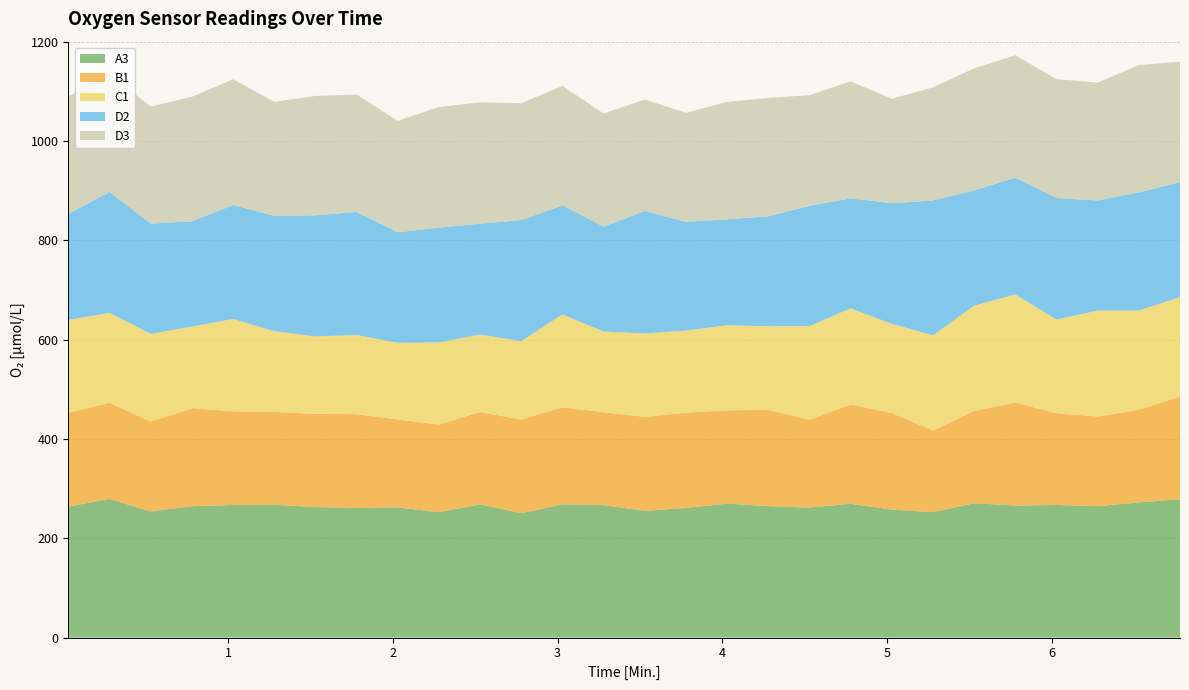

Reading left to right, list all the values displayed in this chart.

A3: 0.03=263.9	0.28=279.3	0.53=253.9	0.78=264.6	1.03=267.0	1.28=267.4	1.53=262.9	1.78=261.1	2.03=262.2	2.28=252.6	2.53=268.4	2.78=250.5	3.03=268.4	3.28=266.7	3.53=255.3	3.78=261.1	4.03=269.8	4.28=264.6	4.53=261.8	4.78=269.4	5.03=257.7	5.28=252.6	5.53=270.5	5.78=266.0	6.03=267.0	6.28=264.6	6.53=272.2	6.78=278.6
B1: 0.03=188.8	0.28=193.5	0.53=181.1	0.78=197.3	1.03=188.5	1.28=187.0	1.53=187.6	1.78=188.8	2.03=177.1	2.28=176.5	2.53=185.7	2.78=188.5	3.03=195.1	3.28=187.3	3.53=189.2	3.78=191.6	4.03=187.9	4.28=193.8	4.53=176.8	4.78=200.1	5.03=194.5	5.28=164.4	5.53=186.1	5.78=207.1	6.03=184.8	6.28=180.5	6.53=186.7	6.78=206.8
C1: 0.03=187.0	0.28=181.1	0.53=176.5	0.78=164.4	1.03=186.1	1.28=162.6	1.53=156.1	1.78=159.3	2.03=154.3	2.28=165.3	2.53=156.1	2.78=157.9	3.03=187.3	3.28=162.3	3.53=168.0	3.78=165.3	4.03=171.4	4.28=168.3	4.53=188.5	4.78=193.5	5.03=179.6	5.28=191.6	5.53=211.9	5.78=218.0	6.03=188.5	6.28=213.5	6.53=199.8	6.78=200.1
D2: 0.03=213.5	0.28=243.4	0.53=221.9	0.78=211.9	1.03=229.5	1.28=232.4	1.53=243.8	1.78=247.8	2.03=222.6	2.28=231.1	2.53=223.2	2.78=243.8	3.03=219.7	3.28=211.3	3.53=246.5	3.78=219.0	4.03=213.2	4.28=221.6	4.53=242.4	4.78=221.3	5.03=243.1	5.28=271.5	5.53=232.1	5.78=235.1	6.03=244.8	6.28=221.6	6.53=237.7	6.78=231.8
D3: 0.03=236.4	0.28=238.4	0.53=235.8	0.78=250.9	1.03=253.2	1.28=229.5	1.53=240.4	1.78=236.4	2.03=224.2	2.28=242.8	2.53=244.4	2.78=235.4	3.03=240.4	3.28=227.8	3.53=224.5	3.78=219.7	4.03=236.4	4.28=238.4	4.53=222.6	4.78=235.8	5.03=210.3	5.28=227.8	5.53=245.8	5.78=246.5	6.03=239.4	6.28=237.4	6.53=256.3	6.78=242.8